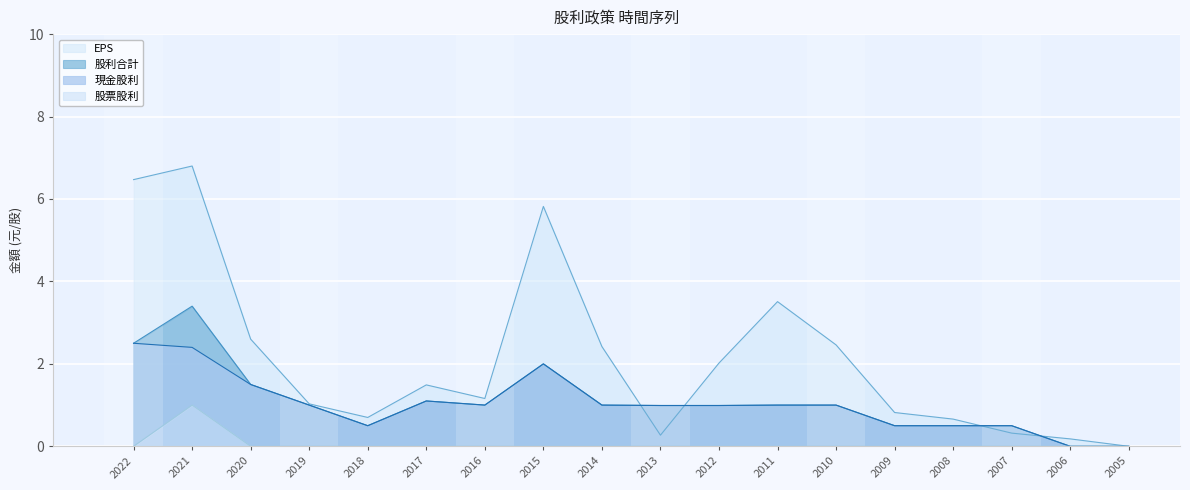

Is it true that EPS equals 0.5 at 2016?

False